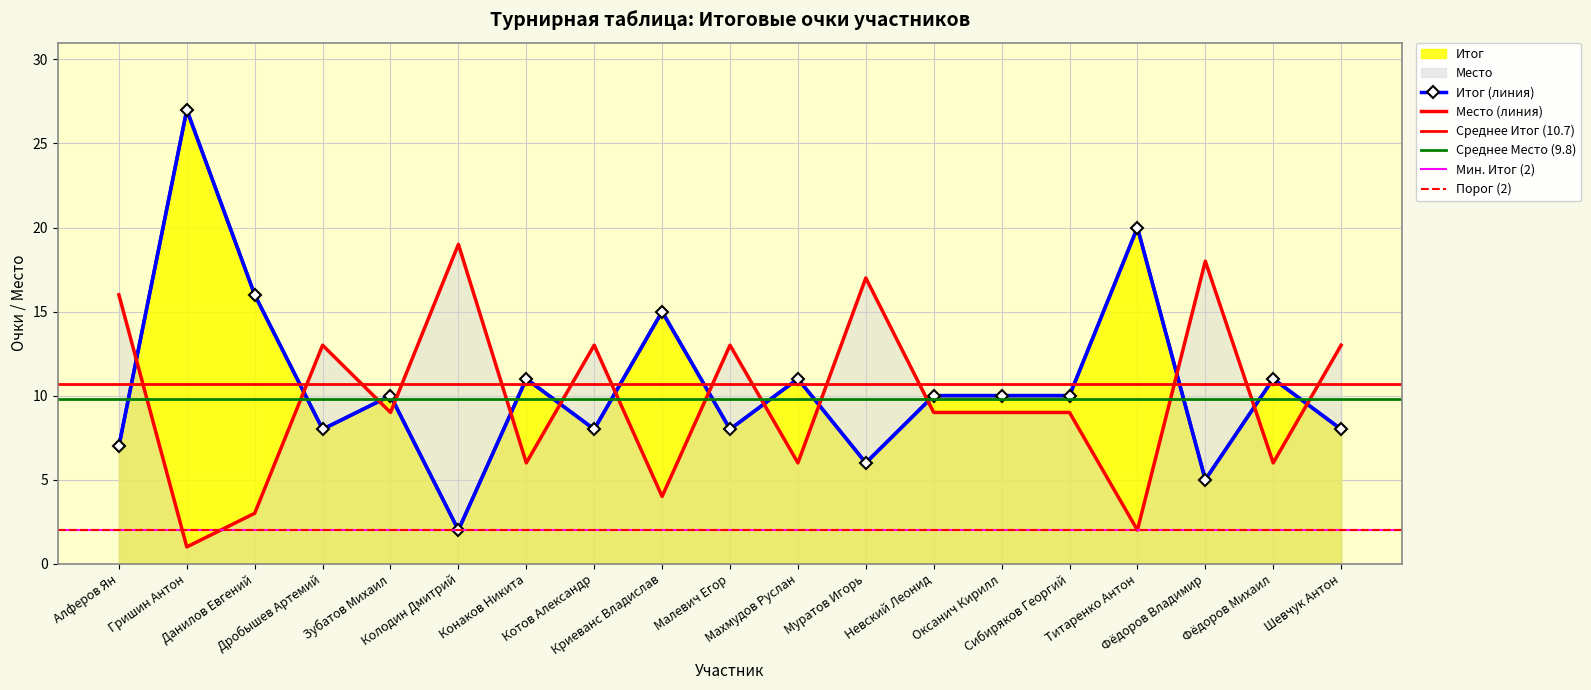

Reading left to right, transcribe all the data shown in this chart.

Итог: 7	27	16	8	10	2	11	8	15	8	11	6	10	10	10	20	5	11	8
Место: 16	1	3	13	9	19	6	13	4	13	6	17	9	9	9	2	18	6	13